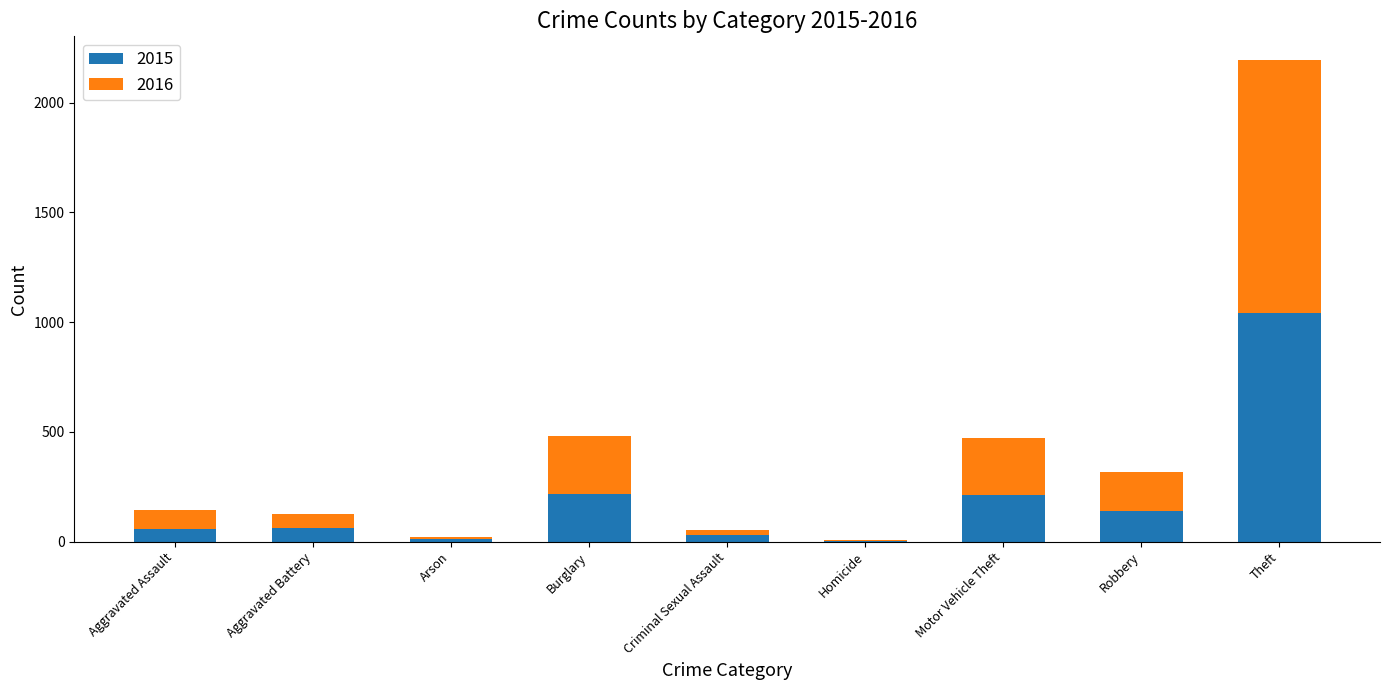

Is it true that 2015 equals 78 at Burglary?

False